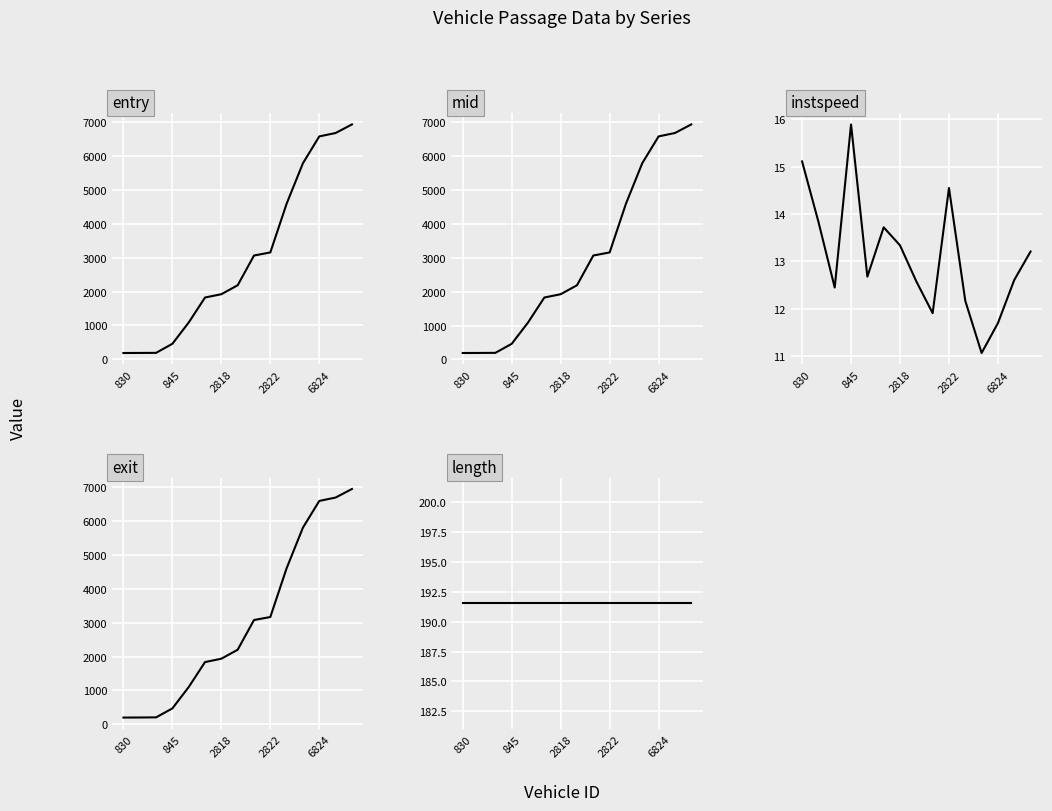

List the series in order of their peak value, lowest first.

instspeed, length, entry, mid, exit